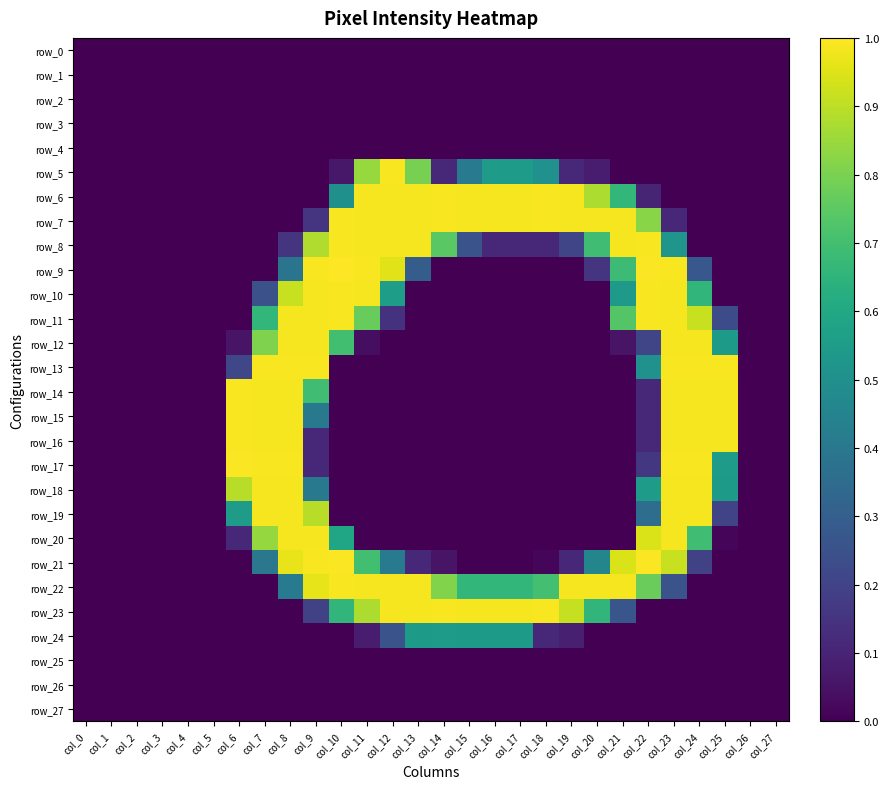

Which category has the highest value in the row_0 series?

col_0